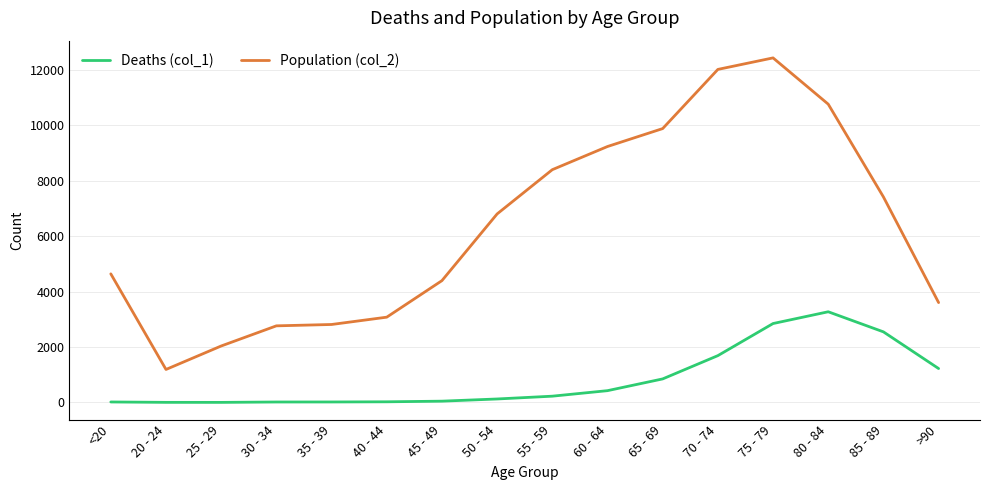

Is this an area chart (filled region under the line)?

No